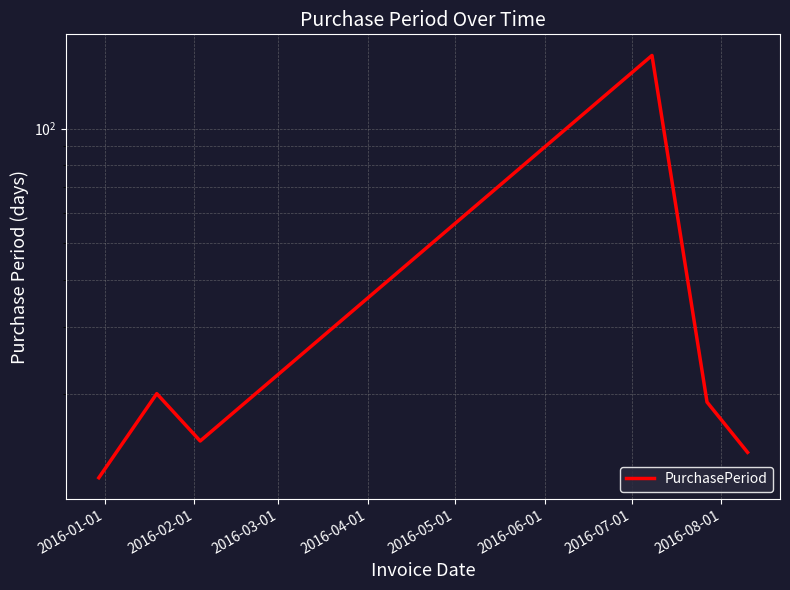

Which category has the lowest value across all series?

2016-01-01